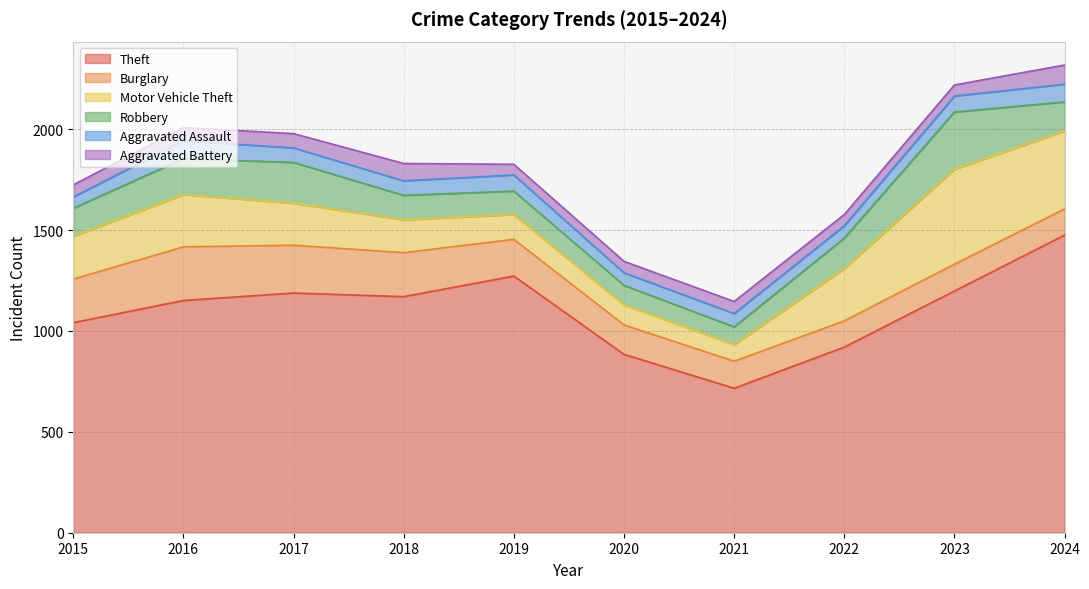

What is the difference between the maximum and minimum values in the Motor Vehicle Theft series?

388